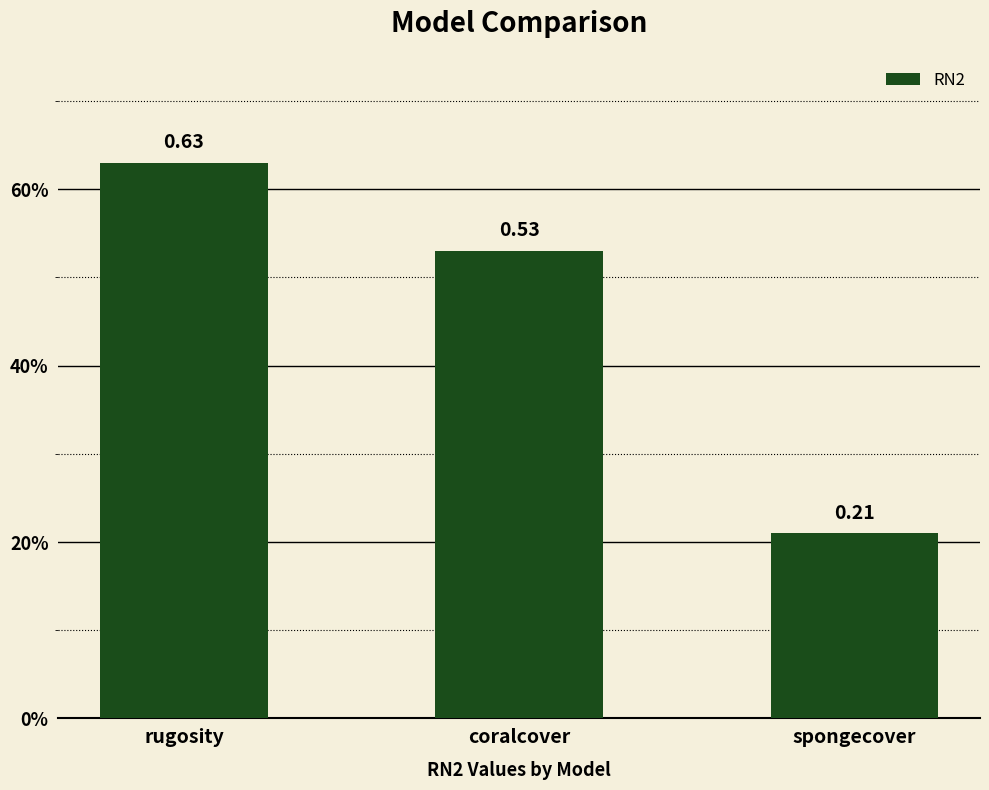

True or false: the data shows 0.1 at spongecover.

False